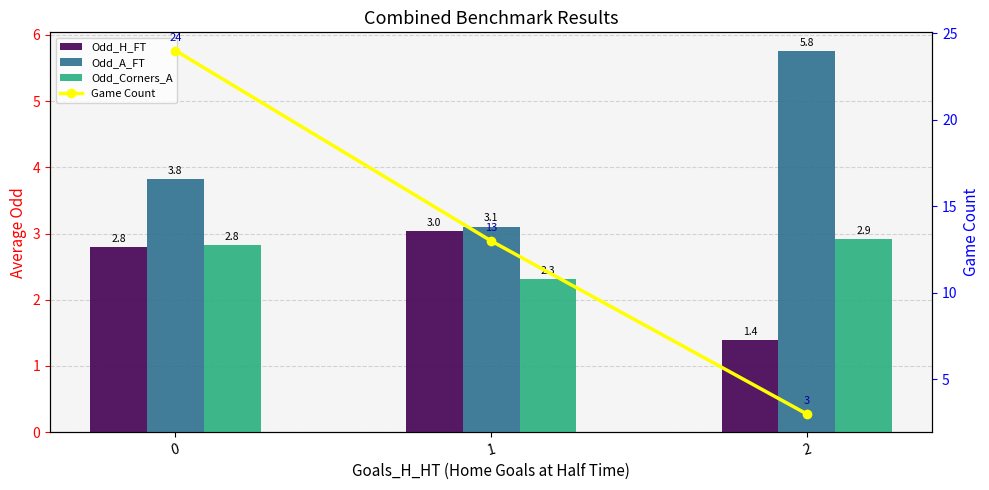

Between 0 and 1, which is larger?

1